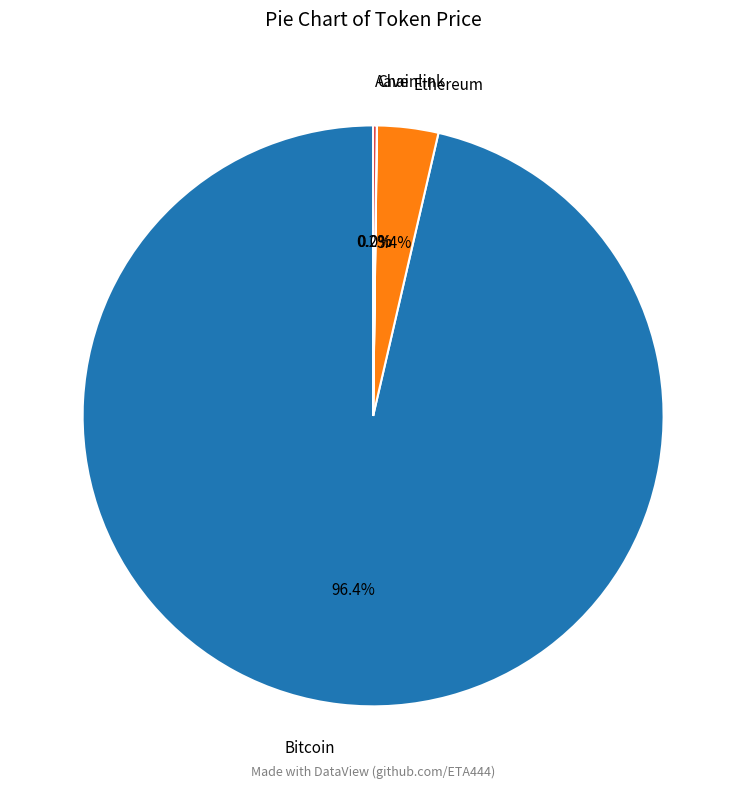

Is there any slice that represents more than half of the pie?

Yes